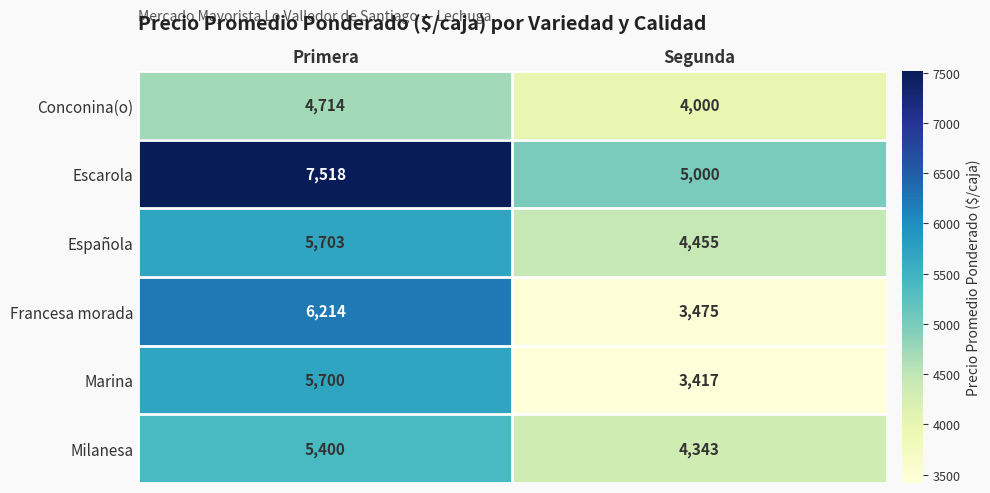

Rank the series by their maximum value, from highest to lowest.

Escarola, Francesa morada, Española, Marina, Milanesa, Conconina(o)